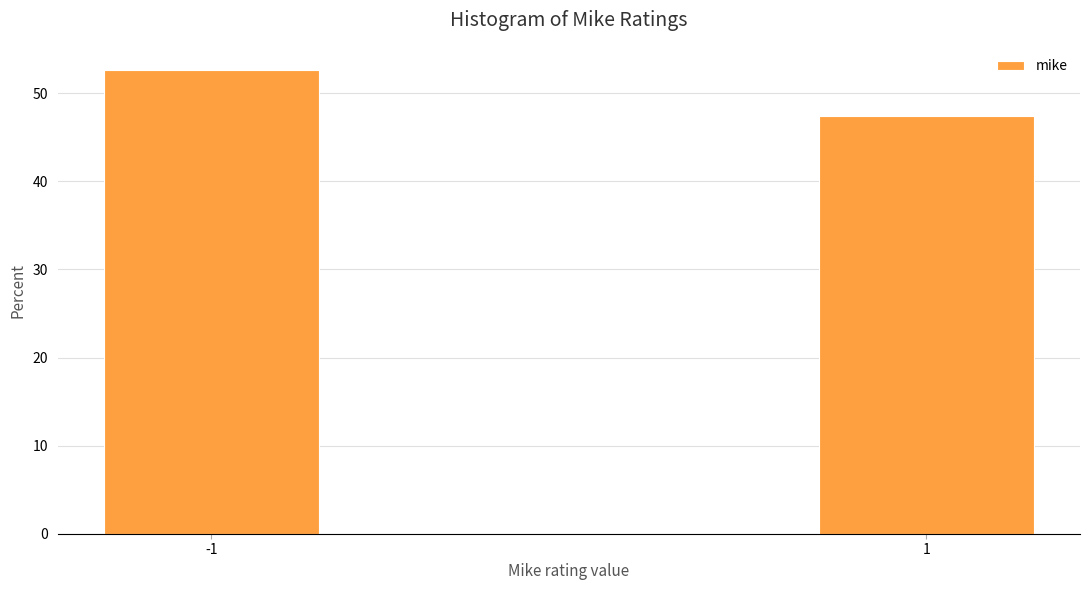

Reading left to right, list all the values displayed in this chart.

-1=52.6	1=47.4